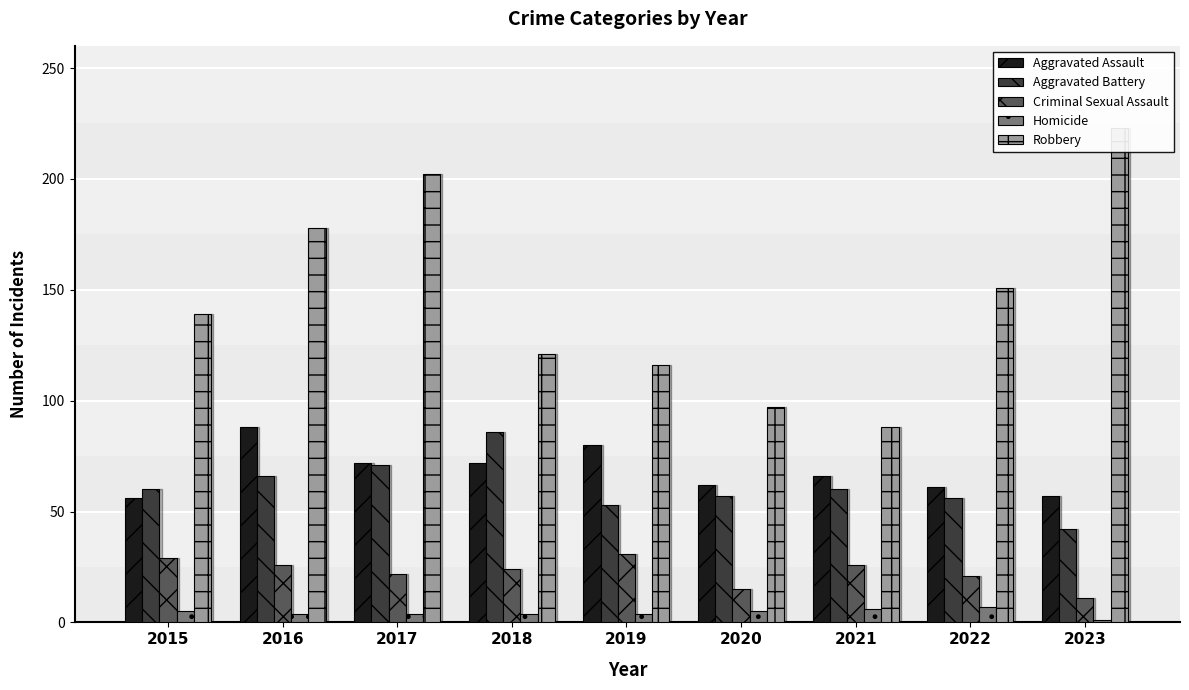

Reading left to right, what are all the values shown in this chart?

Aggravated Assault: 2015=56	2016=88	2017=72	2018=72	2019=80	2020=62	2021=66	2022=61	2023=57
Aggravated Battery: 2015=60	2016=66	2017=71	2018=86	2019=53	2020=57	2021=60	2022=56	2023=42
Criminal Sexual Assault: 2015=29	2016=26	2017=22	2018=24	2019=31	2020=15	2021=26	2022=21	2023=11
Homicide: 2015=5	2016=4	2017=4	2018=4	2019=4	2020=5	2021=6	2022=7	2023=1
Robbery: 2015=139	2016=178	2017=202	2018=121	2019=116	2020=97	2021=88	2022=151	2023=223